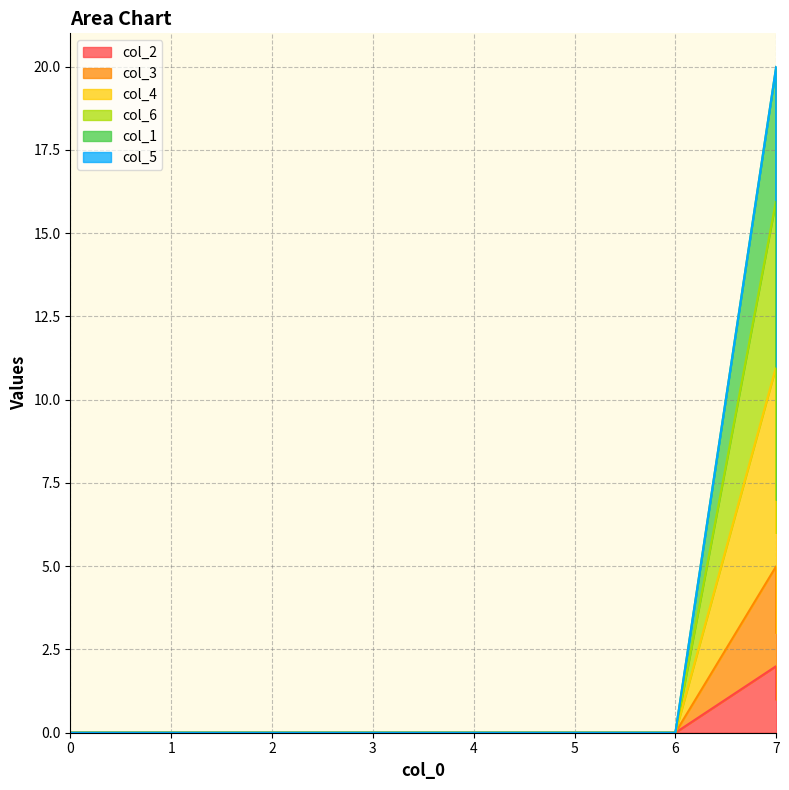

Is the value of col_3 at 0 greater than the value of col_2 at 7?

No